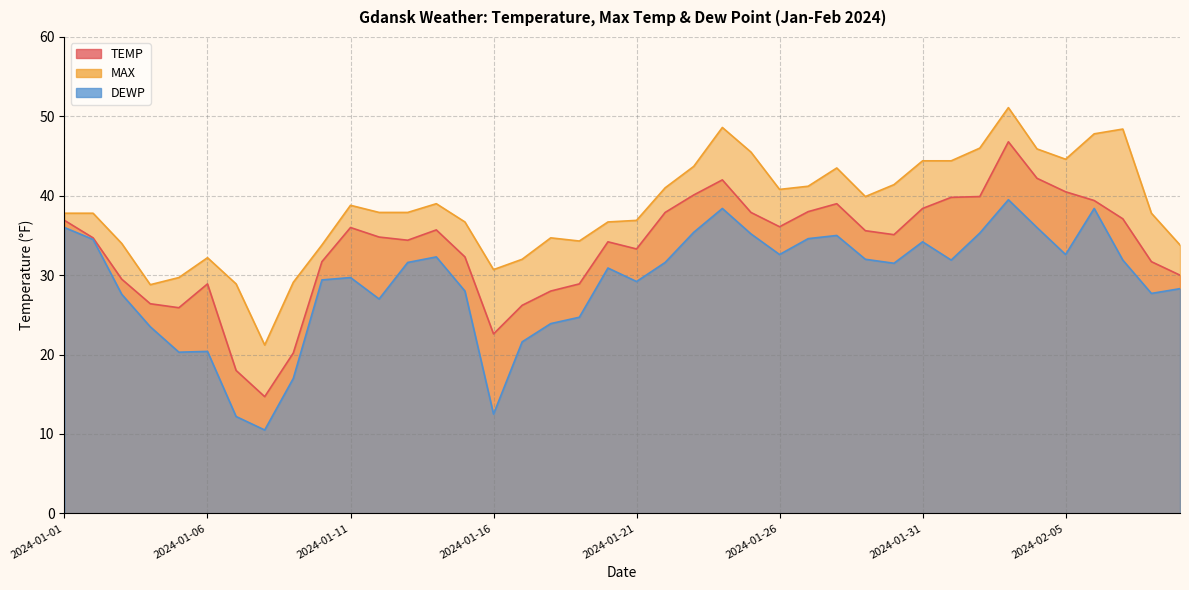

Where does the TEMP series first go above 35?

2024-01-01